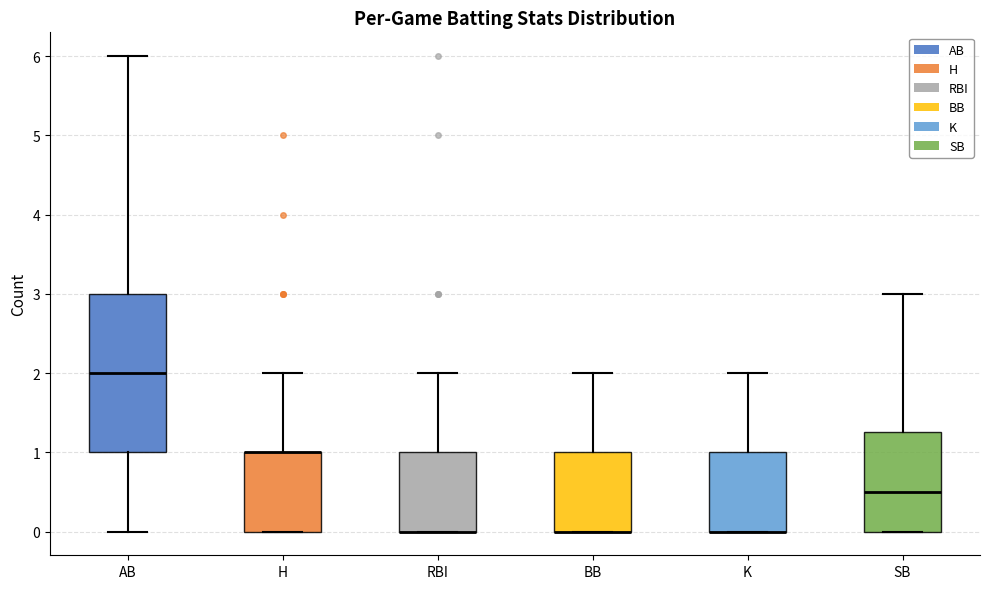

Where does the upper whisker of the box for AB end on the y-axis? The values are not printed on the chart, so give them approximately, as read against the axis.

6.0